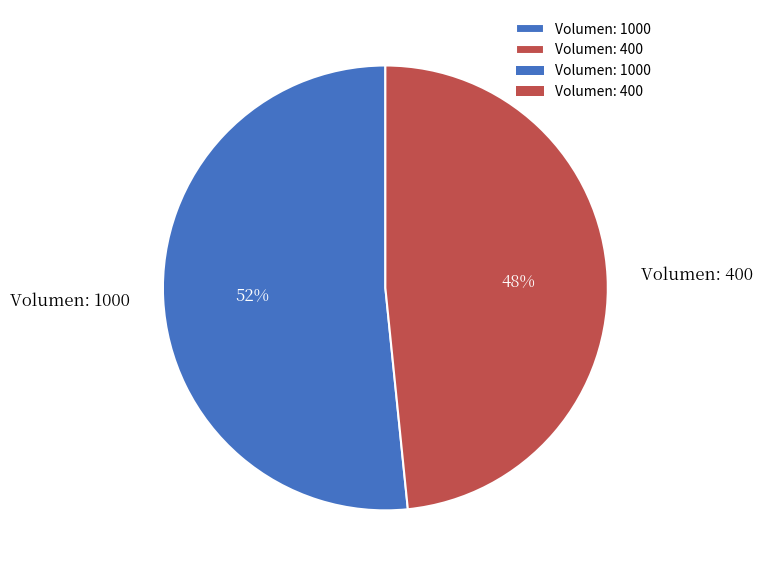

To the nearest percent, what is the average slice percentage?

50%